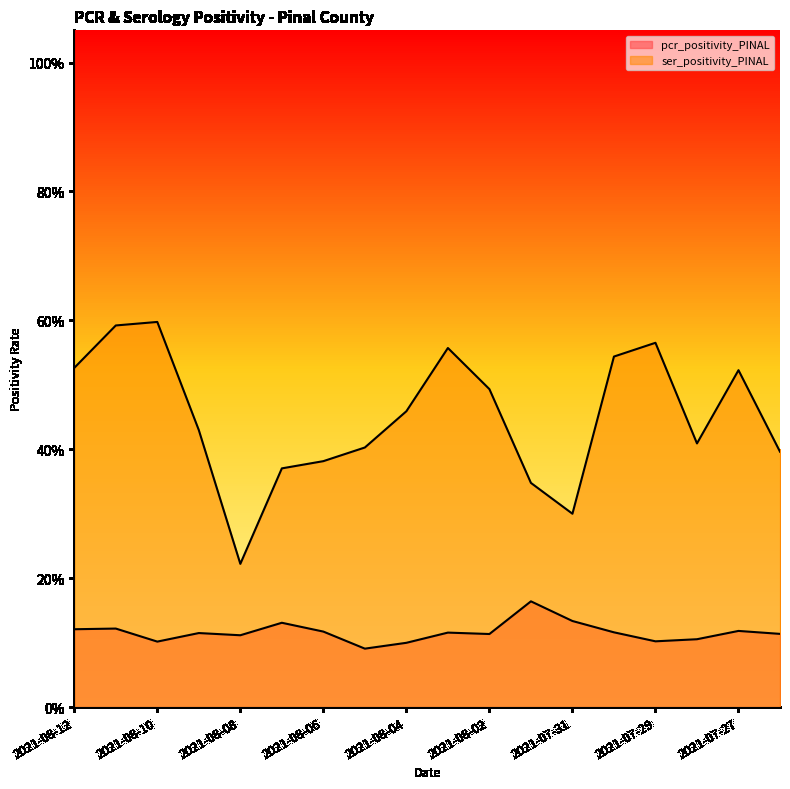

What is the greatest value displayed?

0.6